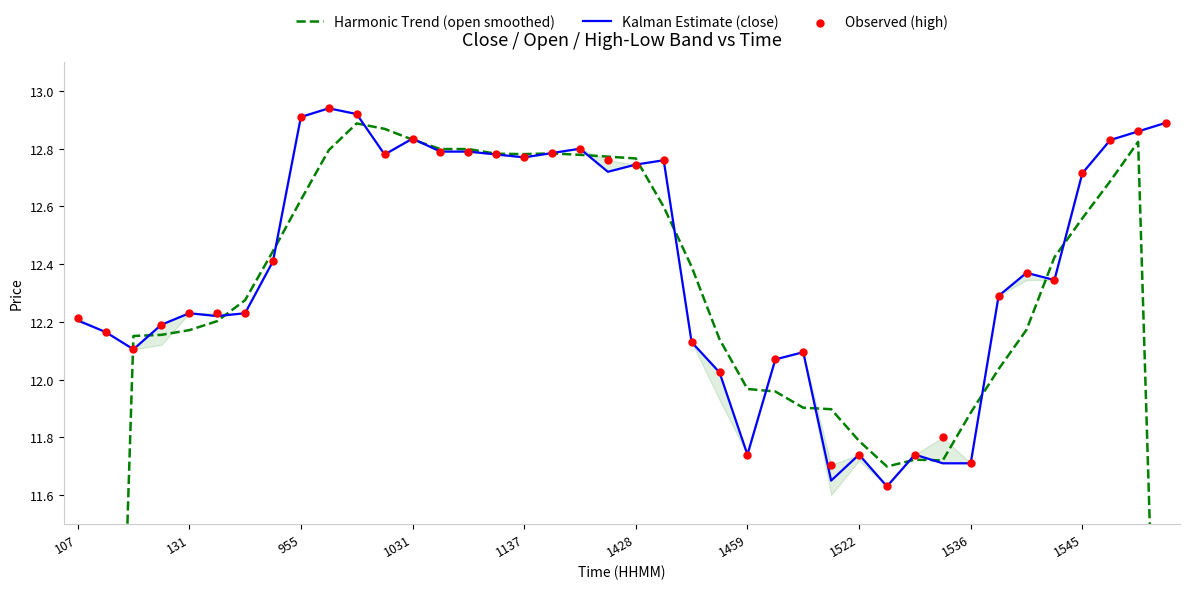

At how many categories does at least one series exceed 11?

40